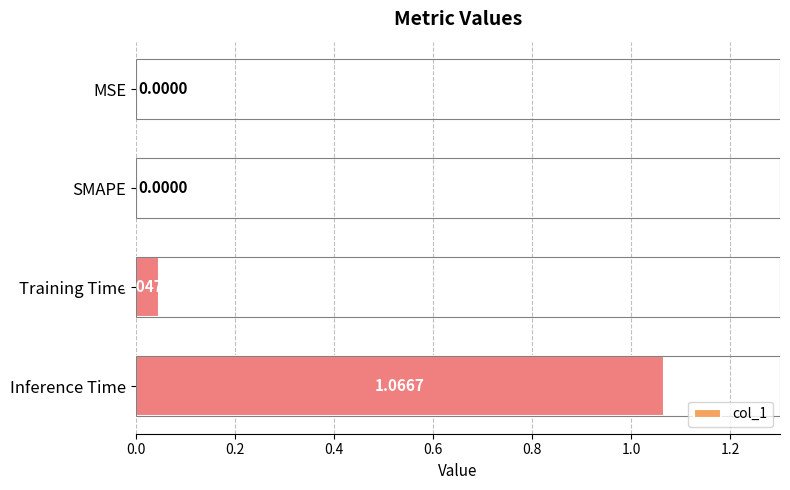

Between SMAPE and Training Time, which is larger?

Training Time